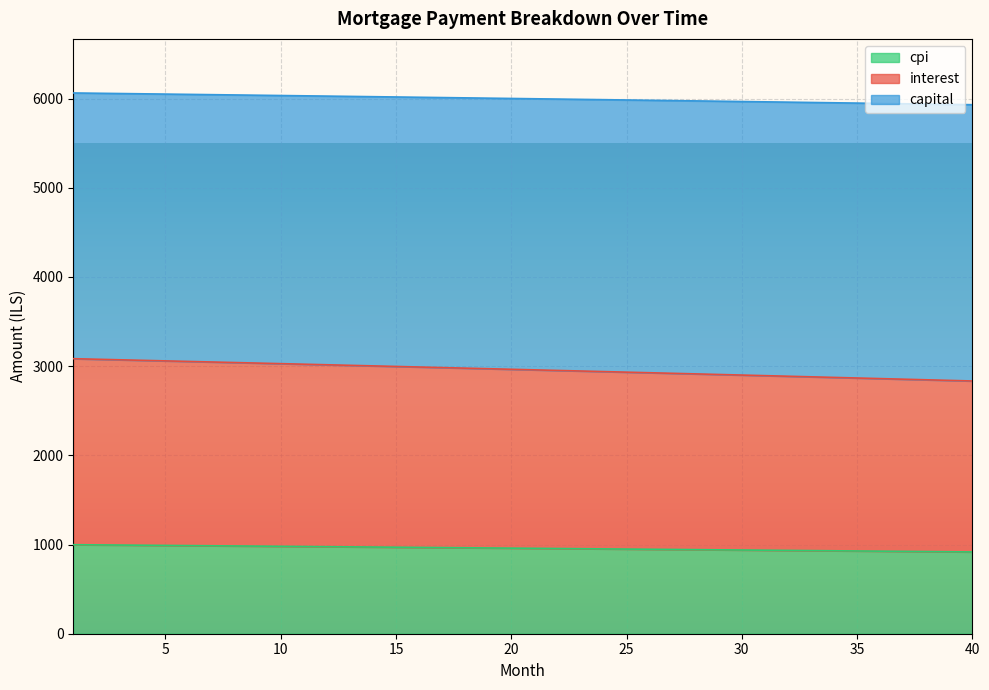

What is the minimum value for cpi?

916.9